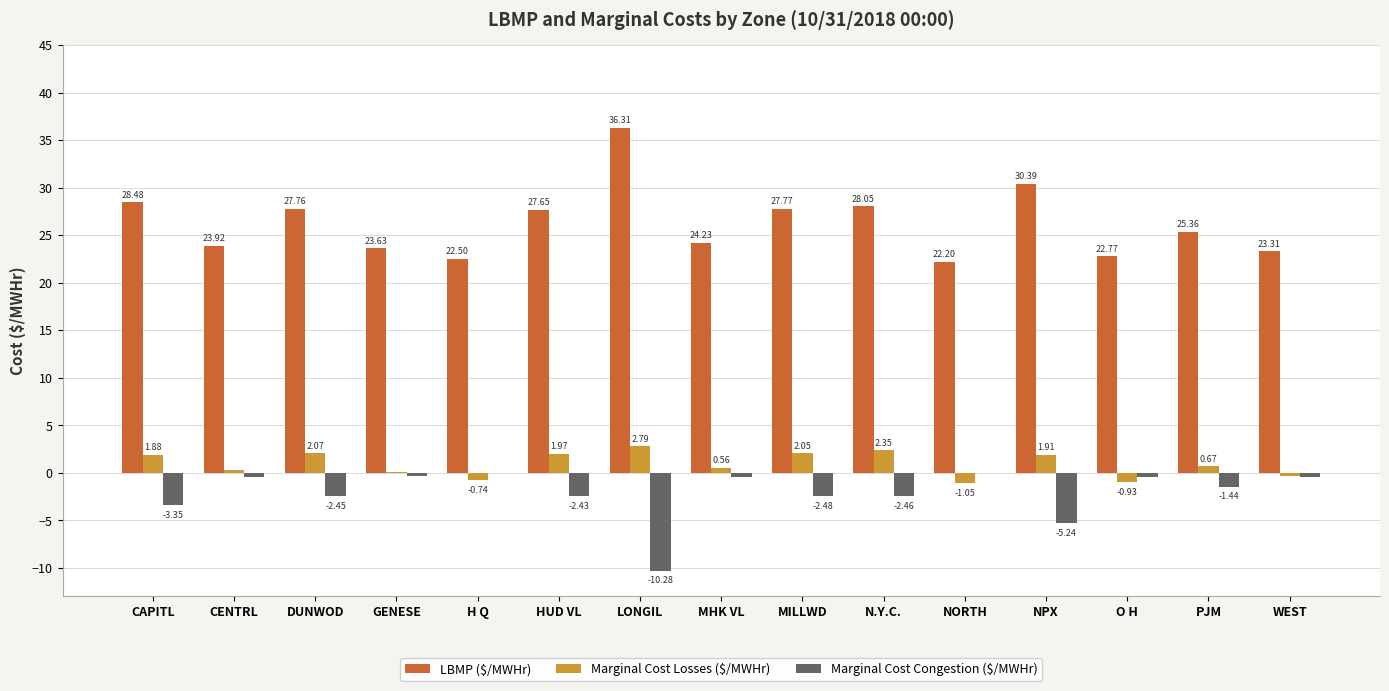

At which label does Marginal Cost Losses ($/MWHr) first exceed 0?

CAPITL